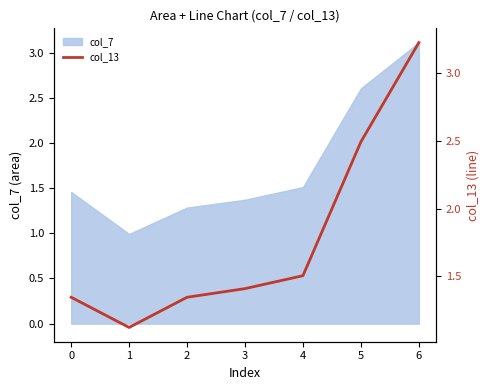

What is the sum of all values?

12.4